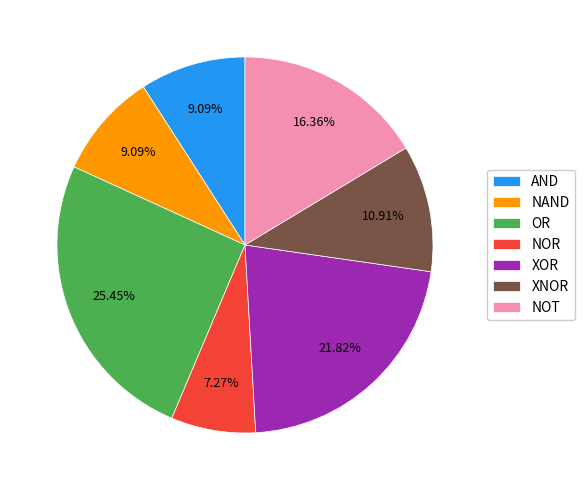

Count the number of slices in the pie.

7